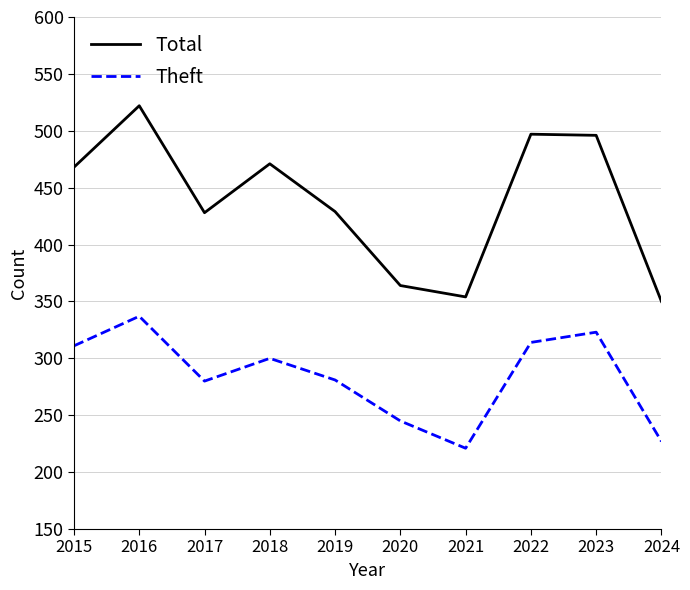

Rank the series by their average value, from highest to lowest.

Total, Theft